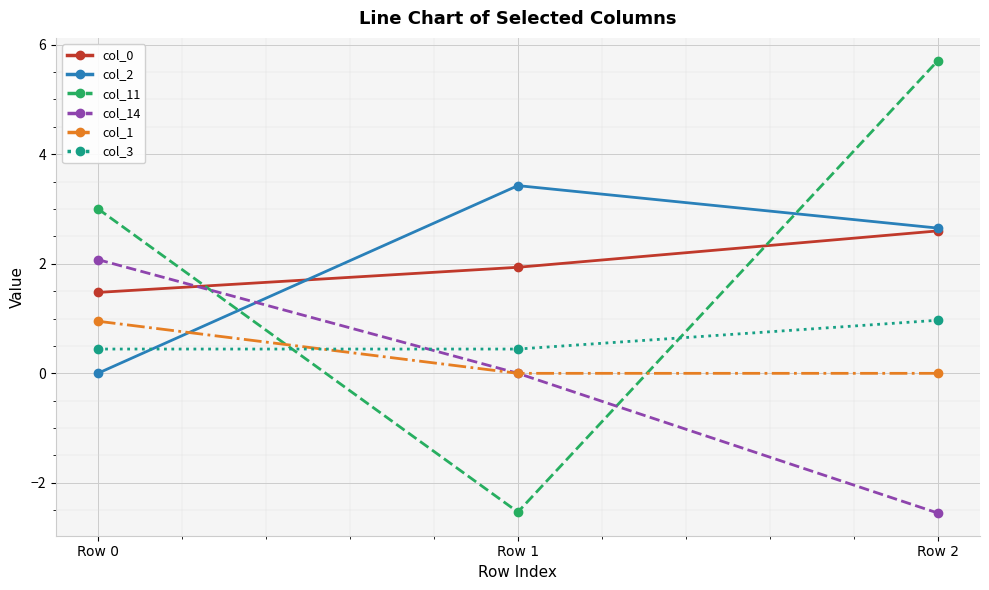

The value of col_2 at Row 0 is 0.0. True or false?

True